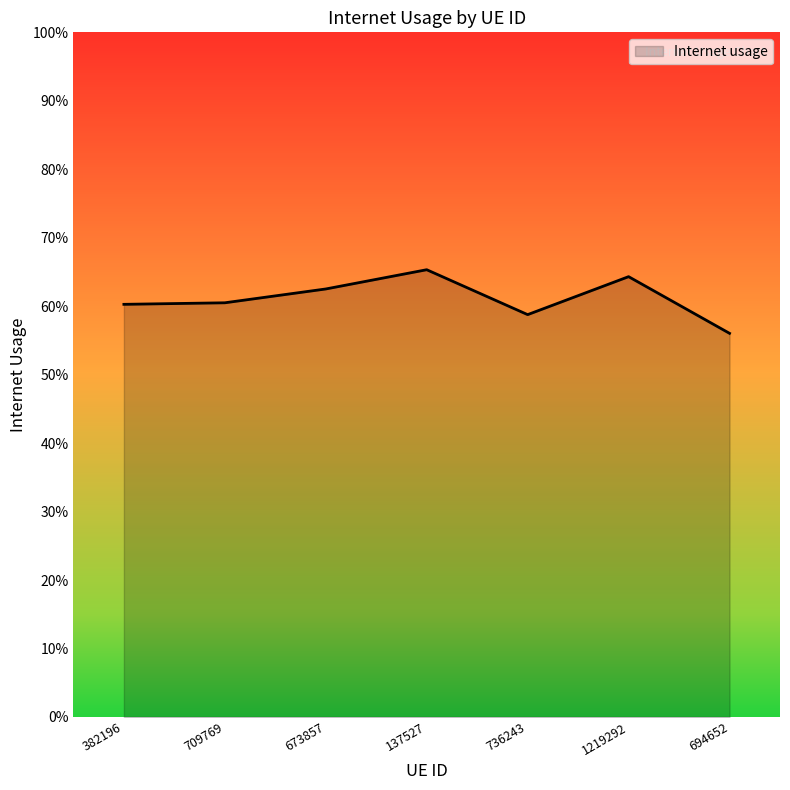

Between 382196 and 1219292, which is larger?

1219292